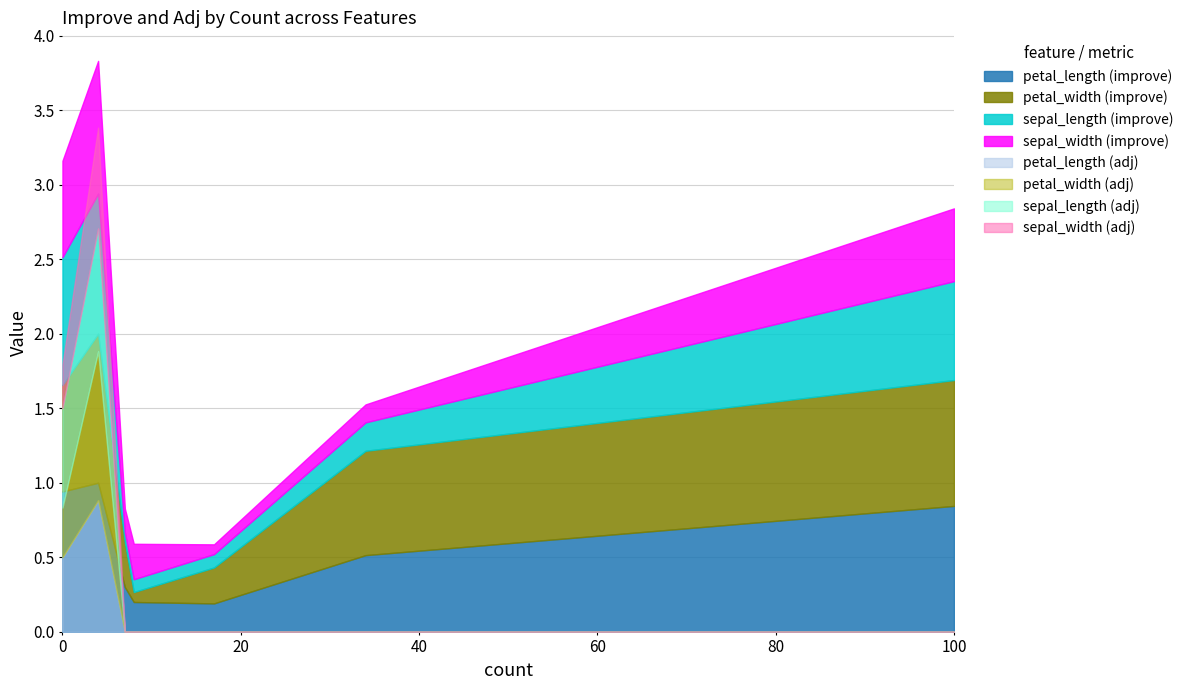

How many values are below 8?

3